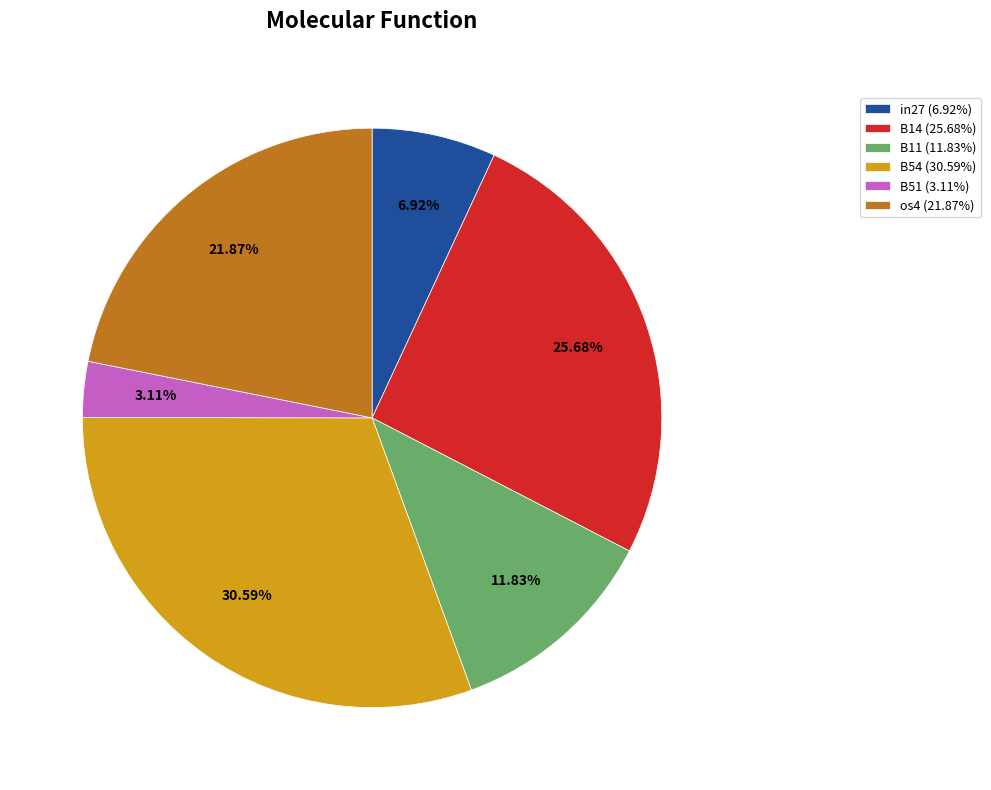

Is the sum of B51 (3.11%) and B11 (11.83%) greater than half?

No